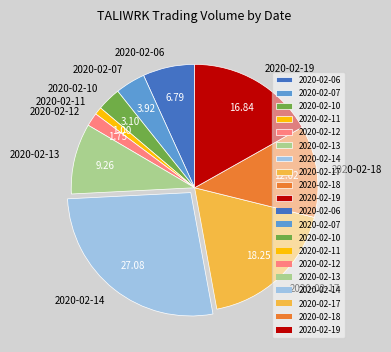

Is there a majority slice in this chart?

No